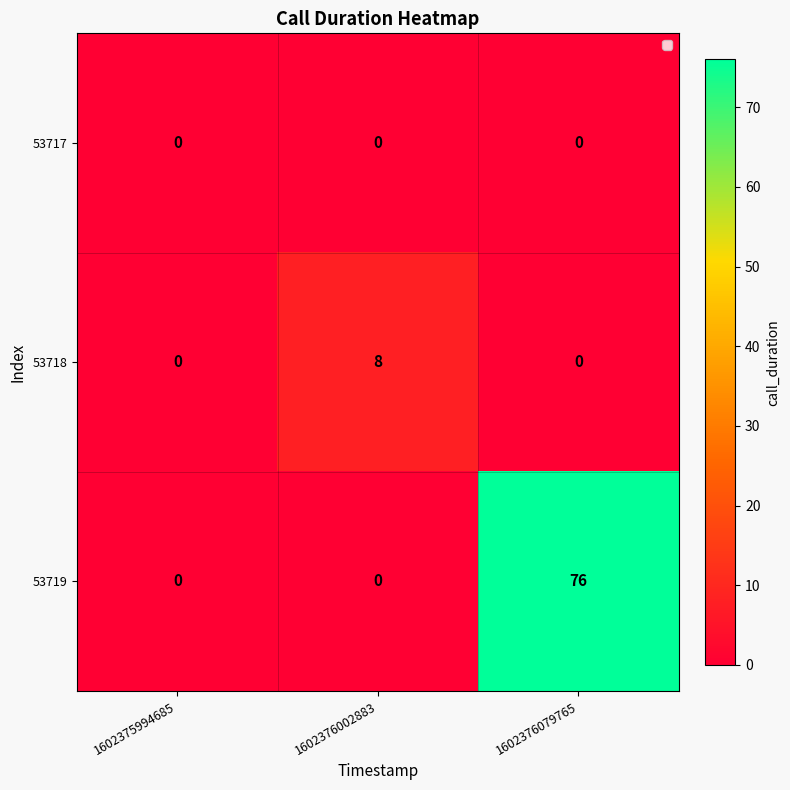

Which series has the largest total across all categories?

53719